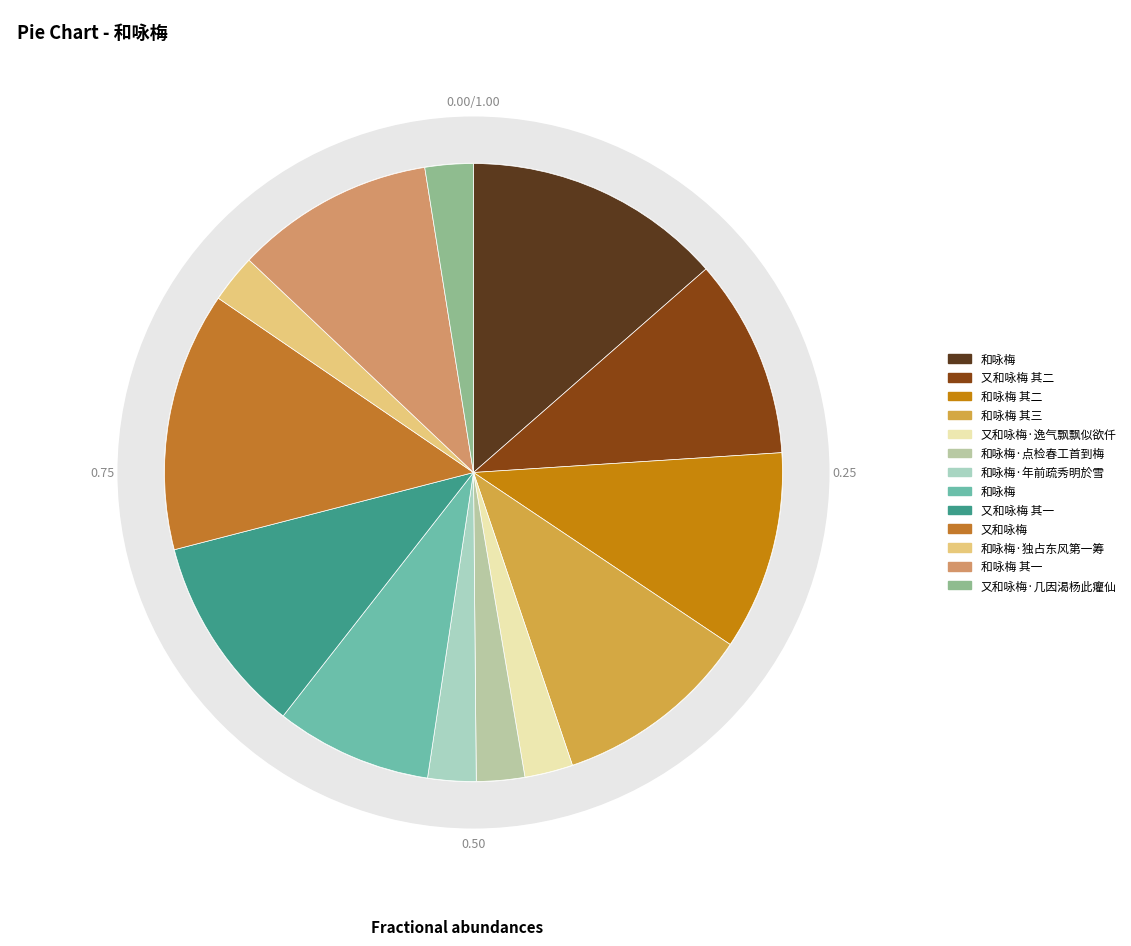

To the nearest percent, what is the difference between the largest and smallest slice percentages?

11%